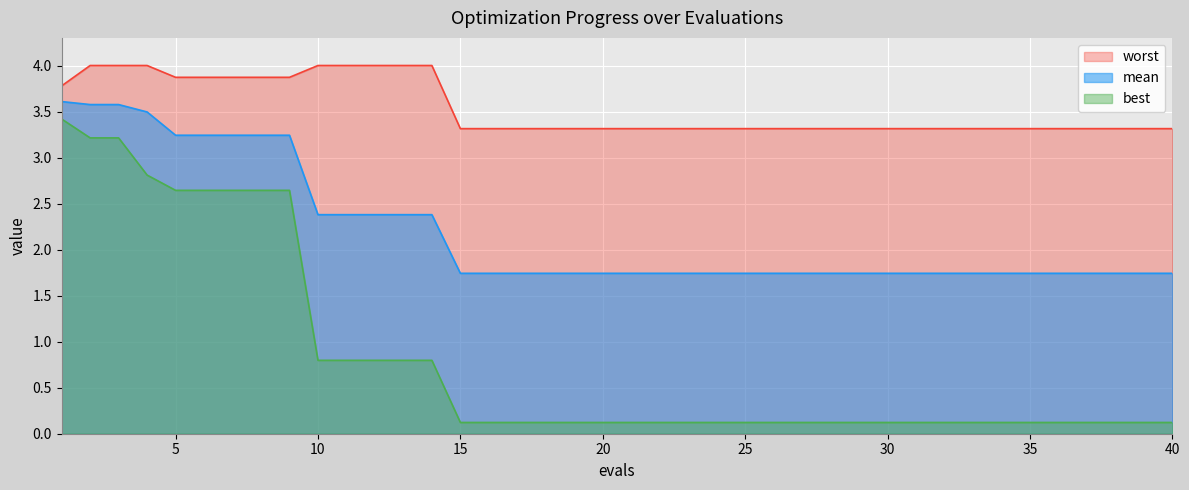

What is the spread (max minus min) of values at 7?

1.2